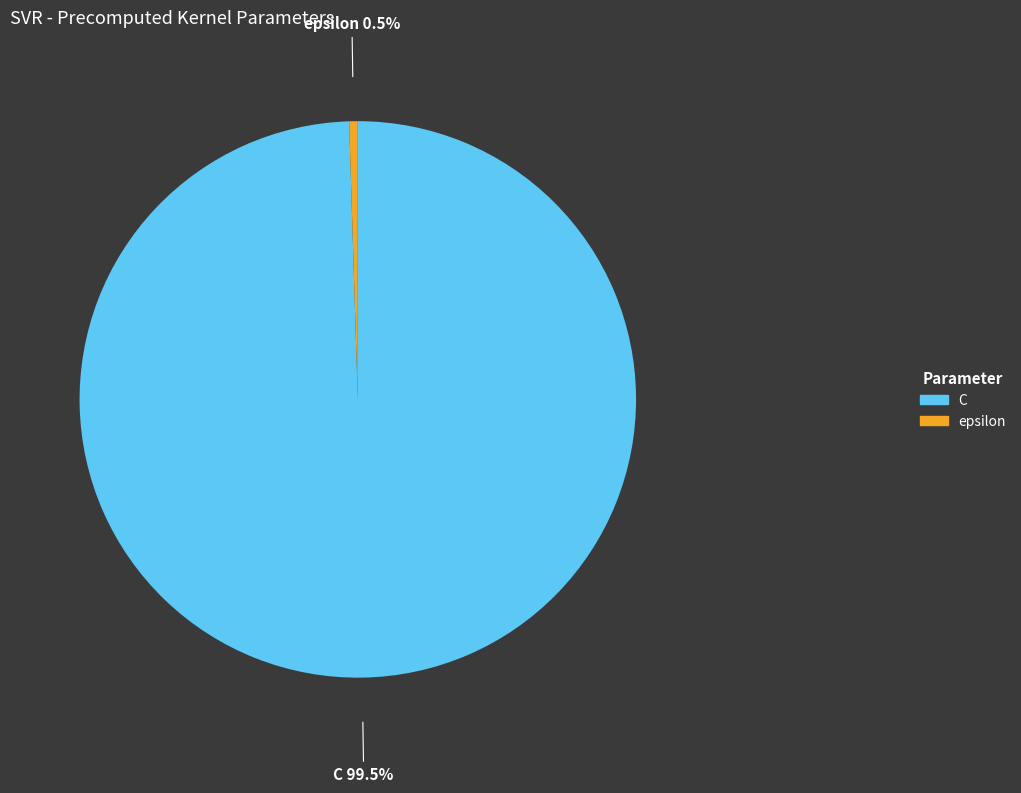

How many slices are in this pie chart?

2